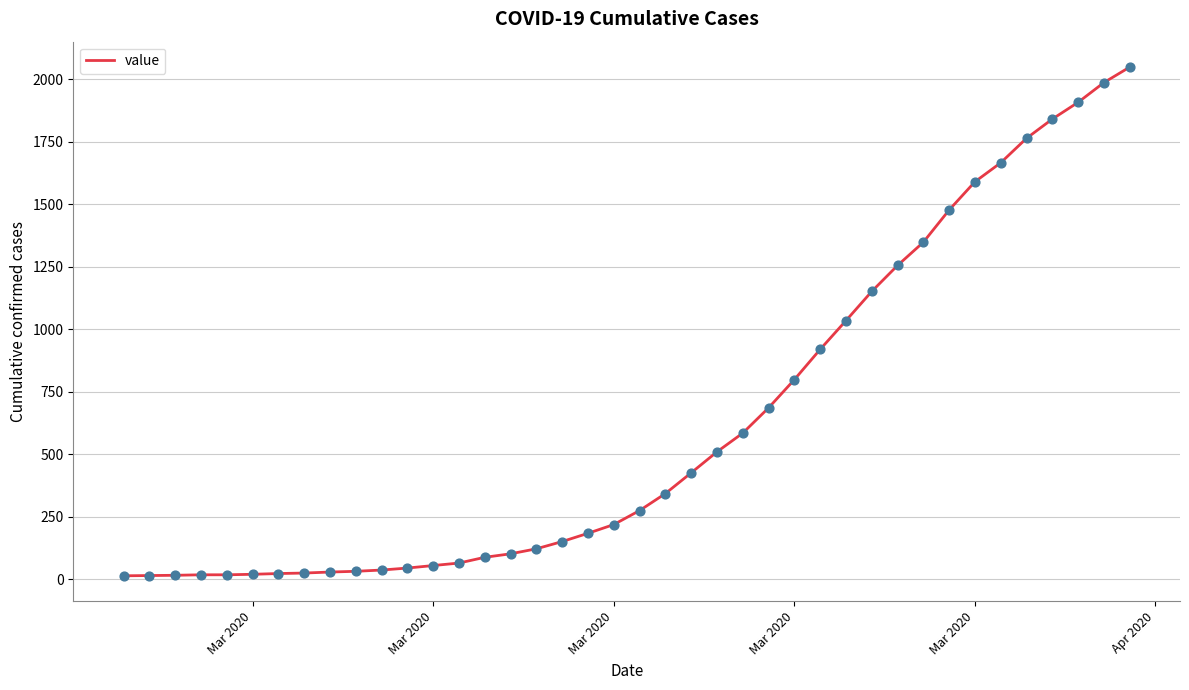

What is the difference between the maximum and minimum values?

2036